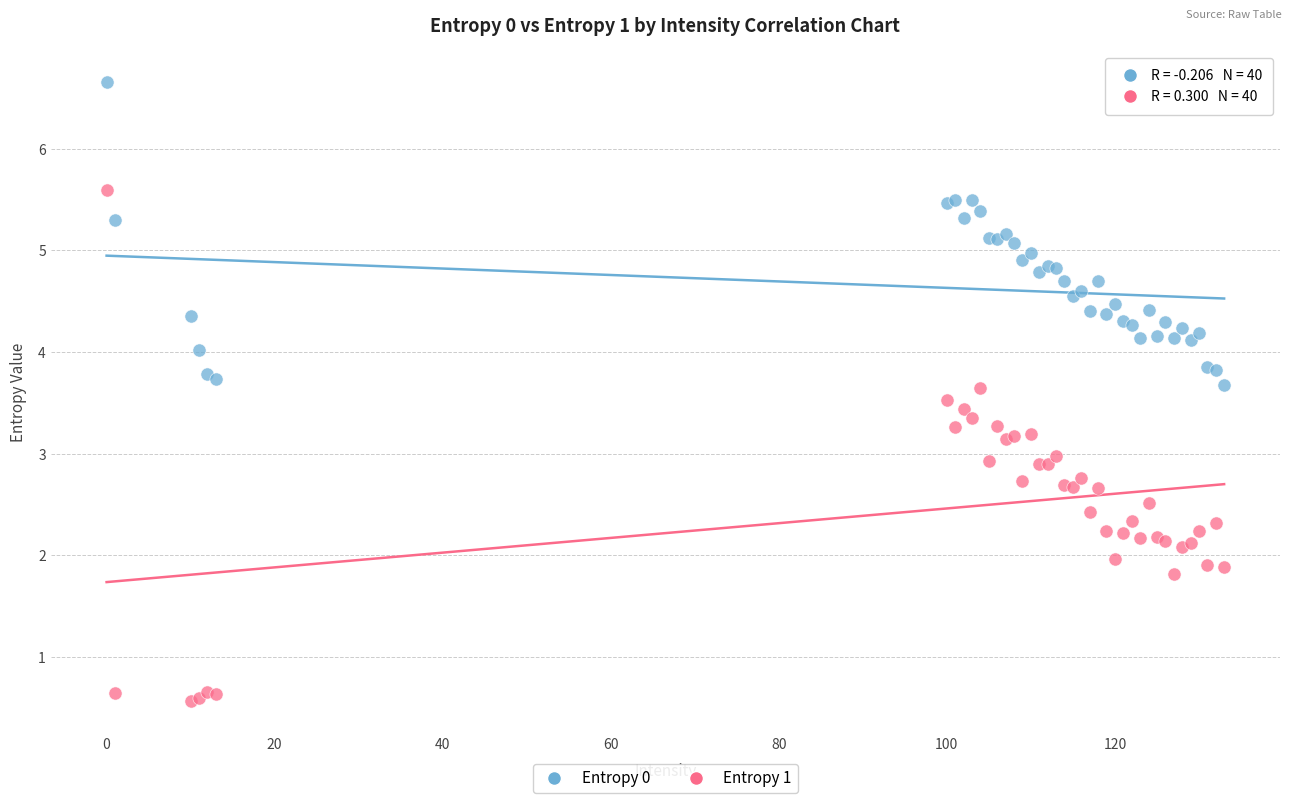

Which series contains the highest Y value?

Entropy 0